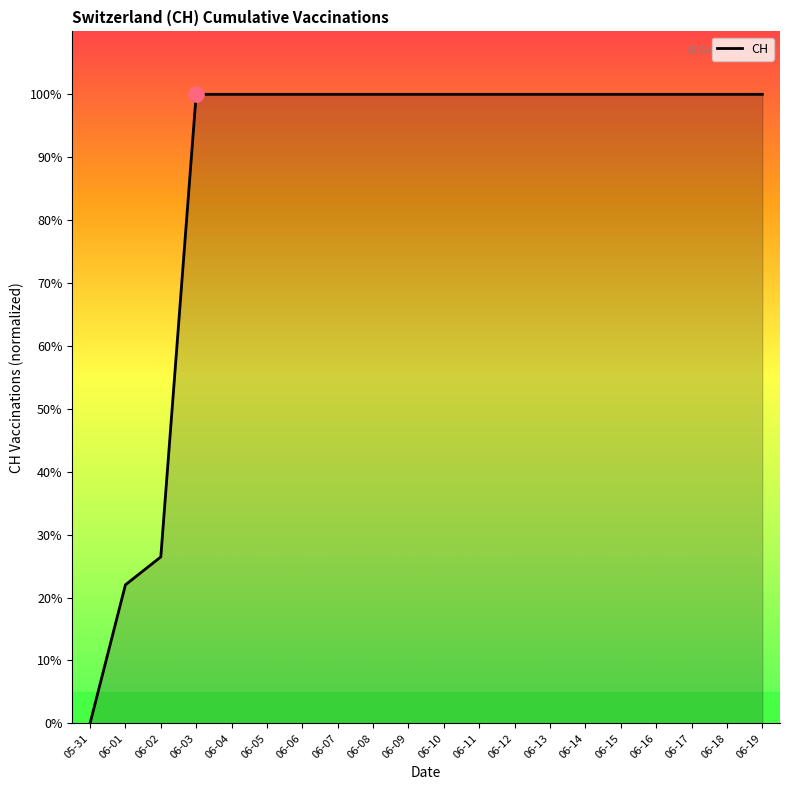

What is the ratio of the value at 06-09 to the value at 06-17?

1.0